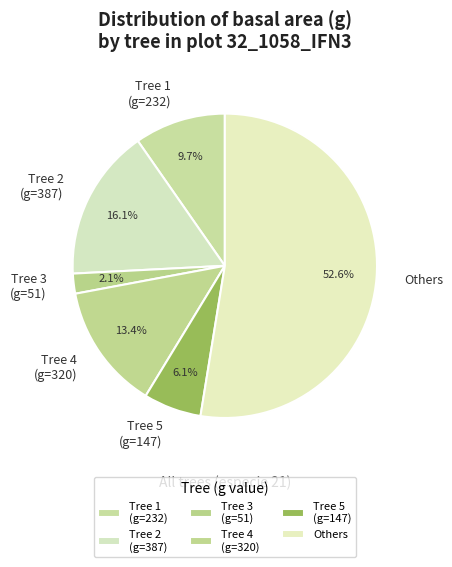

Count the number of slices in the pie.

6